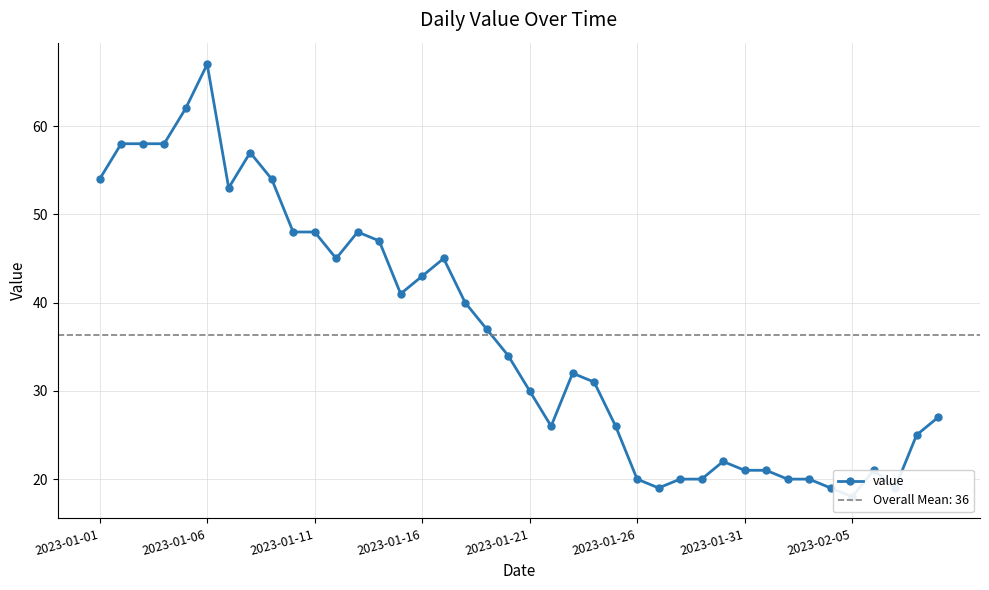

What is the greatest value displayed?

67